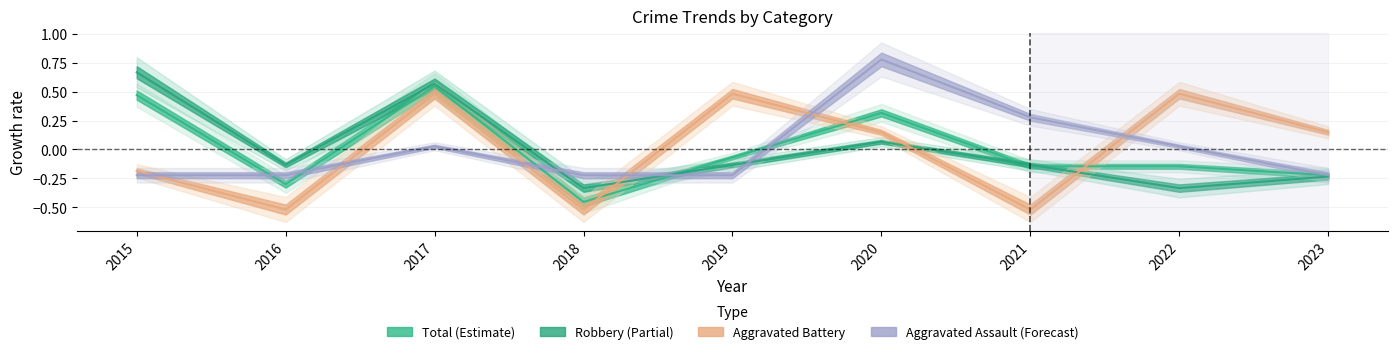

At which category does Aggravated Battery reach its first local valley?

2016